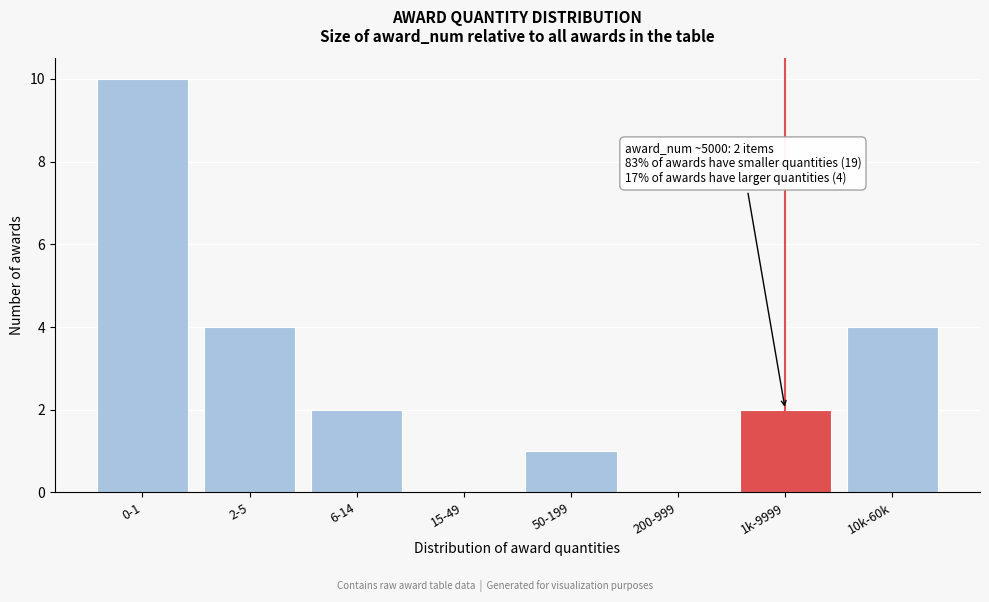

Reading left to right, what are all the values shown in this chart?

0-1=10	2-5=4	6-14=2	15-49=0	50-199=1	200-999=0	1k-9999=2	10k-60k=4